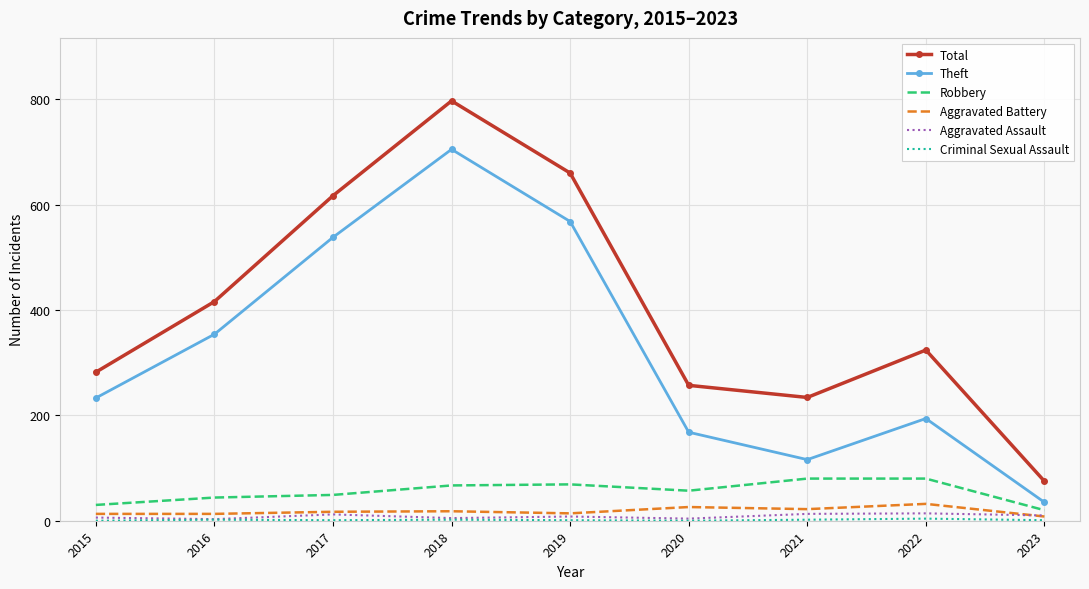

Which series changed the most between 2022 and 2023?

Total